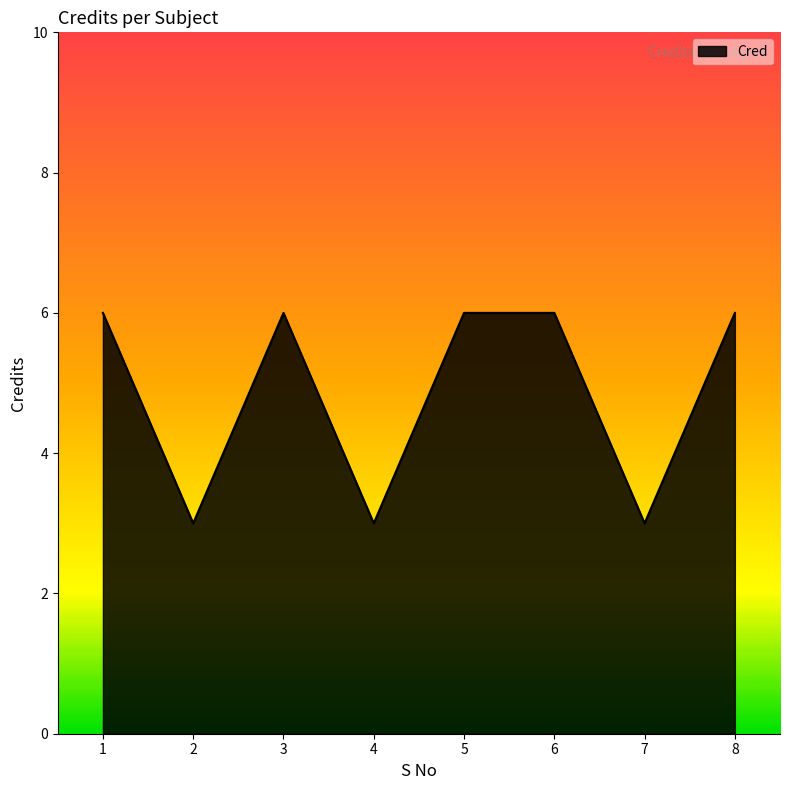

Which has a higher value, 4 or 8?

8